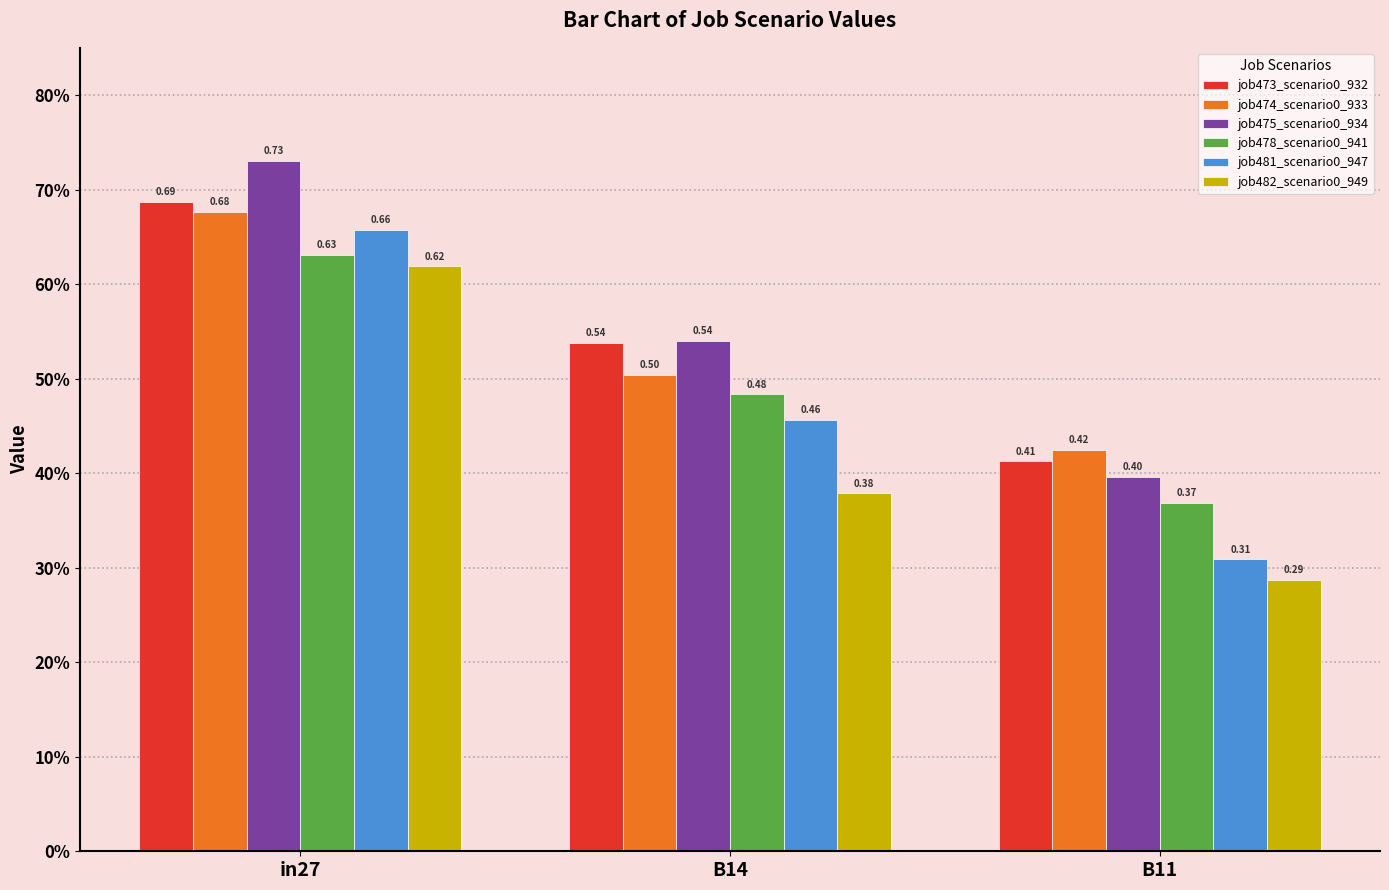

Is the value of job478_scenario0_941 at in27 greater than the value of job475_scenario0_934 at B14?

Yes